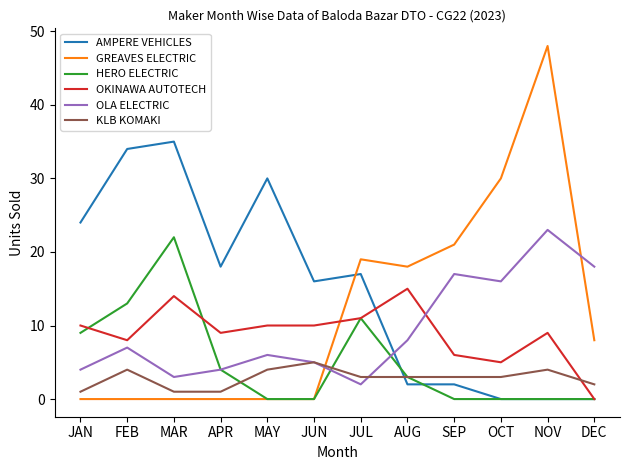

Reading left to right, what are all the values shown in this chart?

AMPERE VEHICLES: JAN=24	FEB=34	MAR=35	APR=18	MAY=30	JUN=16	JUL=17	AUG=2	SEP=2	OCT=0	NOV=0	DEC=0
GREAVES ELECTRIC: JAN=0	FEB=0	MAR=0	APR=0	MAY=0	JUN=0	JUL=19	AUG=18	SEP=21	OCT=30	NOV=48	DEC=8
HERO ELECTRIC: JAN=9	FEB=13	MAR=22	APR=4	MAY=0	JUN=0	JUL=11	AUG=3	SEP=0	OCT=0	NOV=0	DEC=0
OKINAWA AUTOTECH: JAN=10	FEB=8	MAR=14	APR=9	MAY=10	JUN=10	JUL=11	AUG=15	SEP=6	OCT=5	NOV=9	DEC=0
OLA ELECTRIC: JAN=4	FEB=7	MAR=3	APR=4	MAY=6	JUN=5	JUL=2	AUG=8	SEP=17	OCT=16	NOV=23	DEC=18
KLB KOMAKI: JAN=1	FEB=4	MAR=1	APR=1	MAY=4	JUN=5	JUL=3	AUG=3	SEP=3	OCT=3	NOV=4	DEC=2